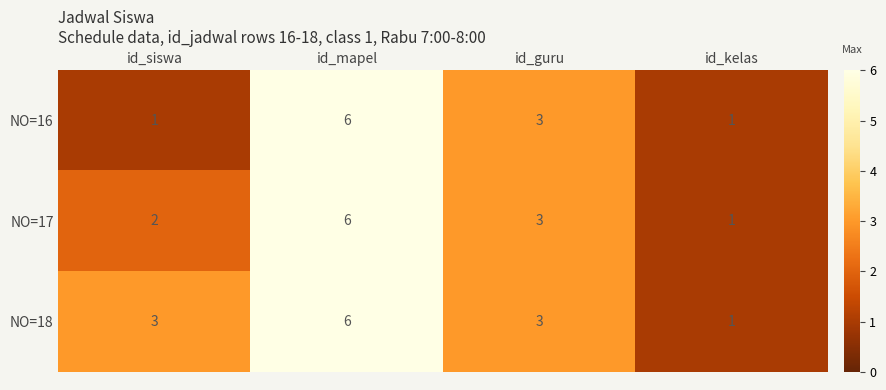

Which series has the largest total across all categories?

NO=18